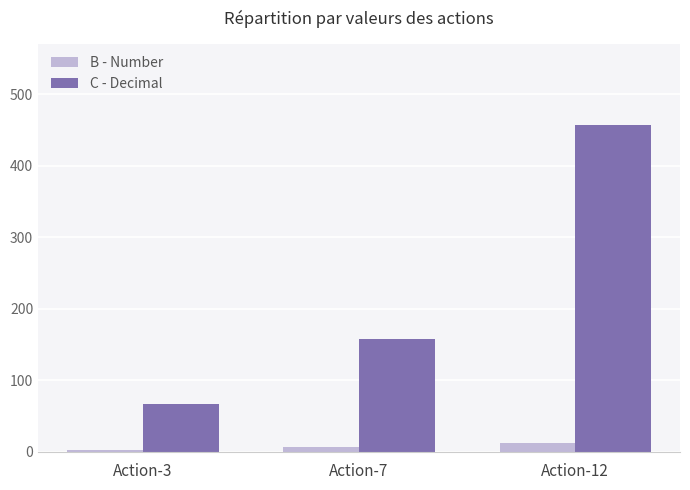

How many B - Number values are between 3 and 12?

3